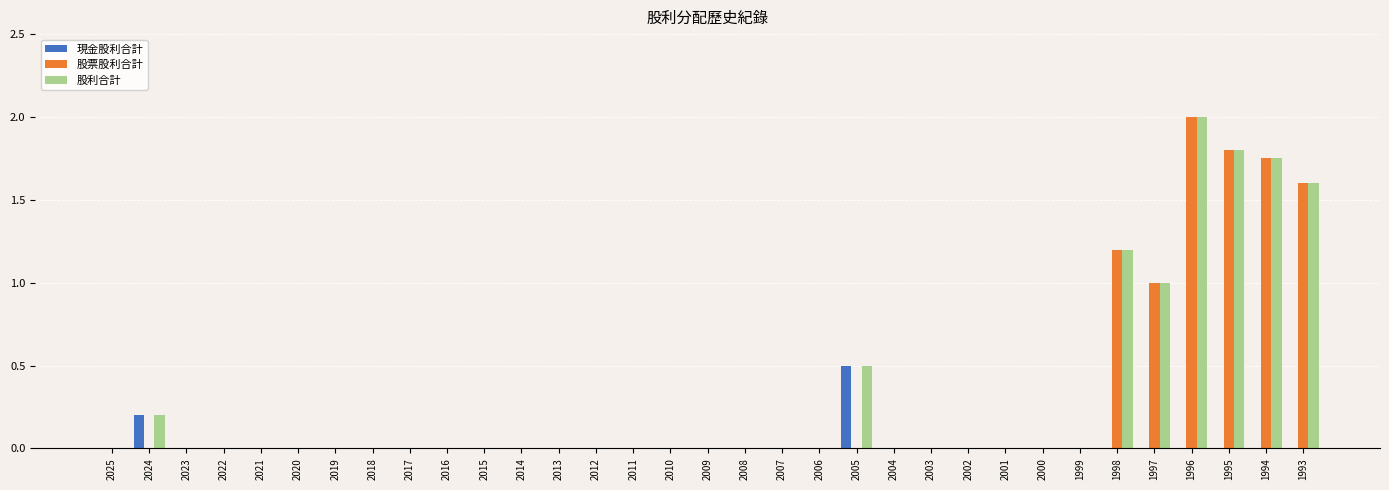

Between 2024 and 1993, which series saw the biggest shift?

股票股利合計